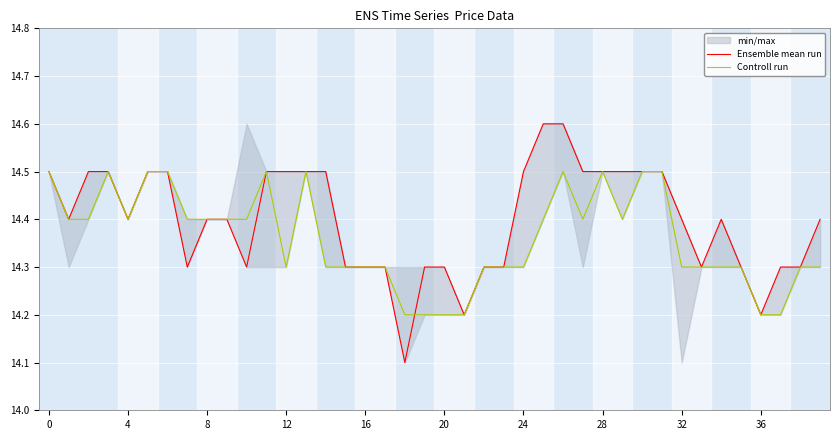

List the series in order of their overall mean, highest first.

Ensemble mean run, Controll run